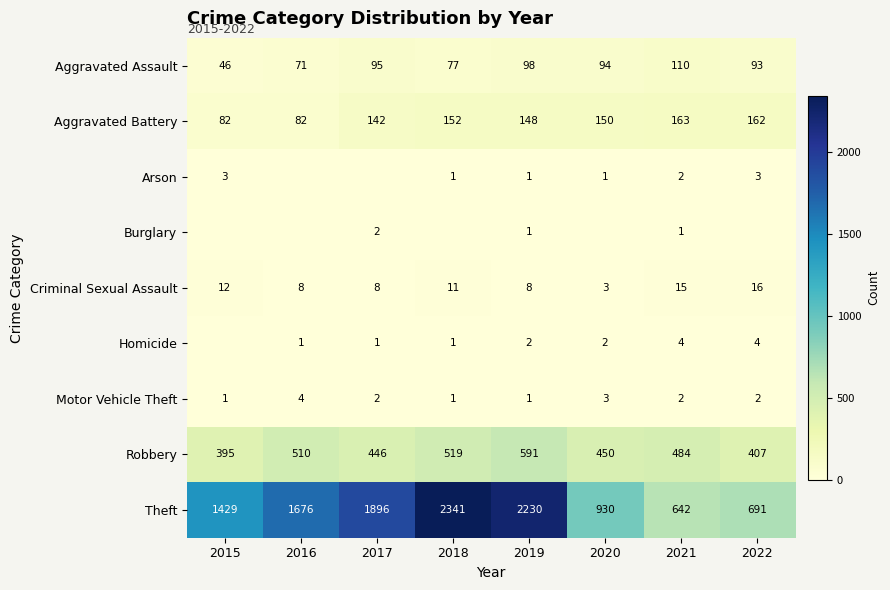

Which label corresponds to the largest value in the chart?

2018